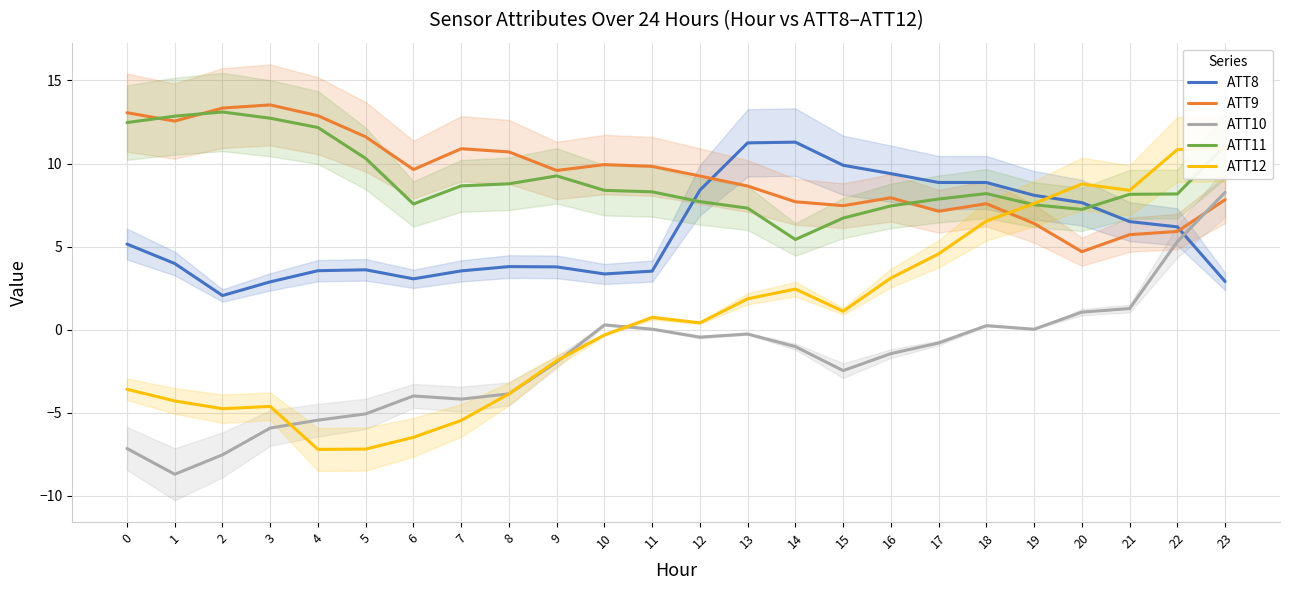

Which series ends up on top after the final intersection of ATT10 and ATT9?

ATT10